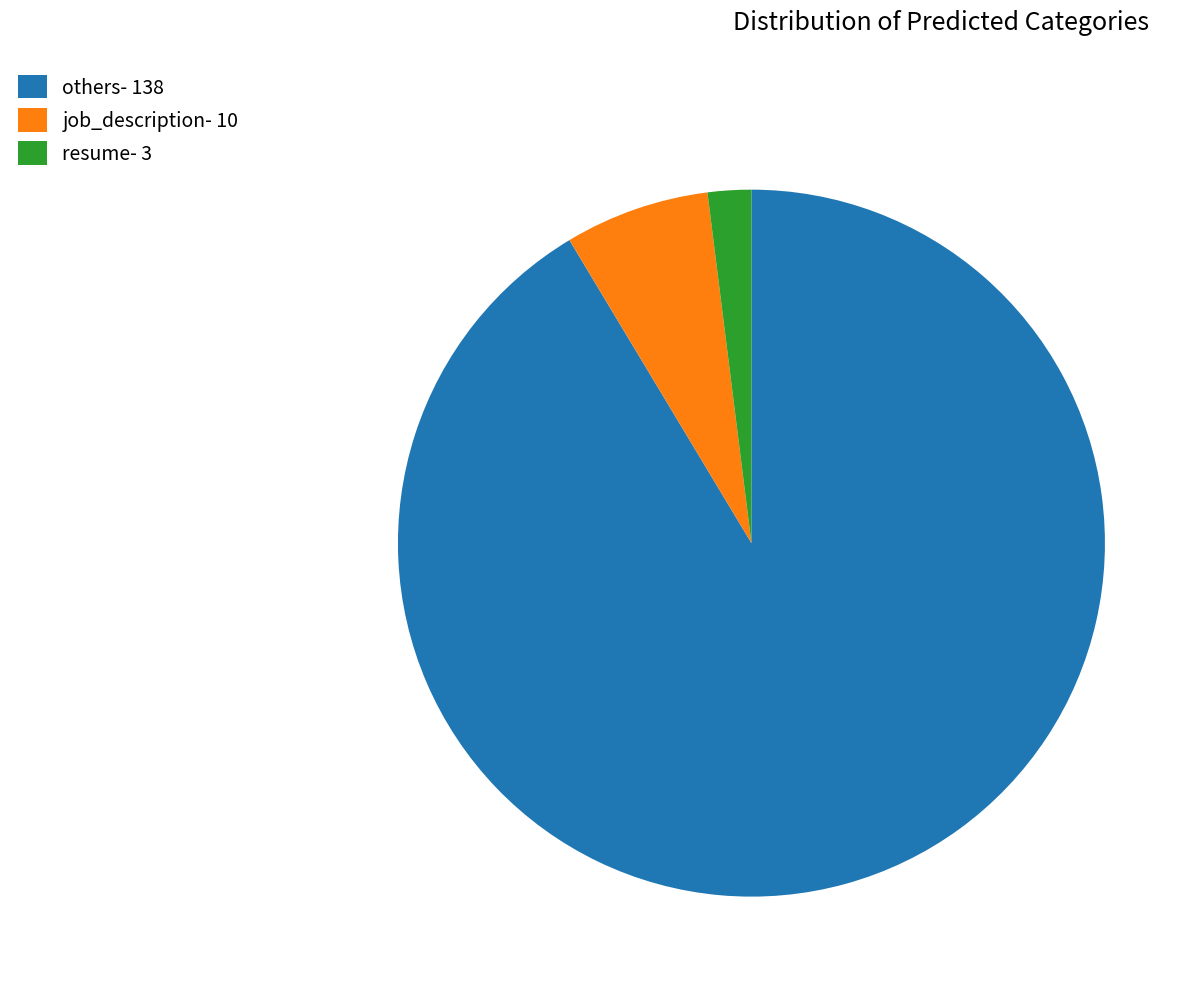

Does others- 138 account for over 50% of the chart?

Yes